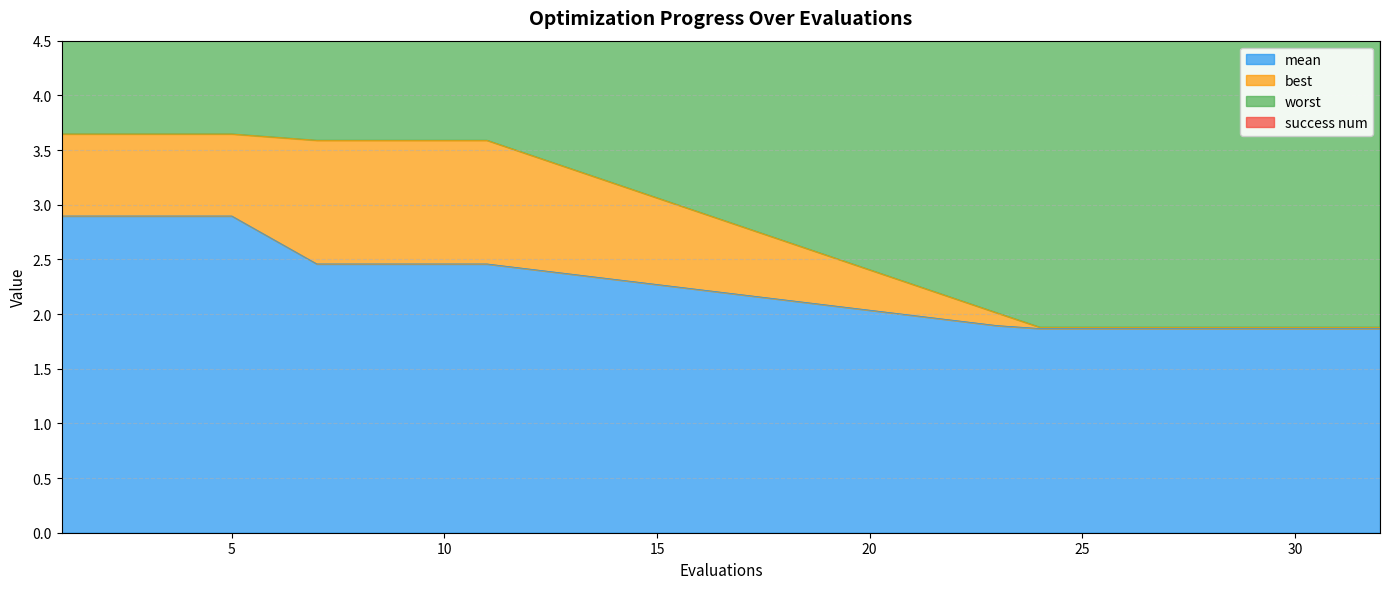

Which category has the lowest value in the mean series?

24